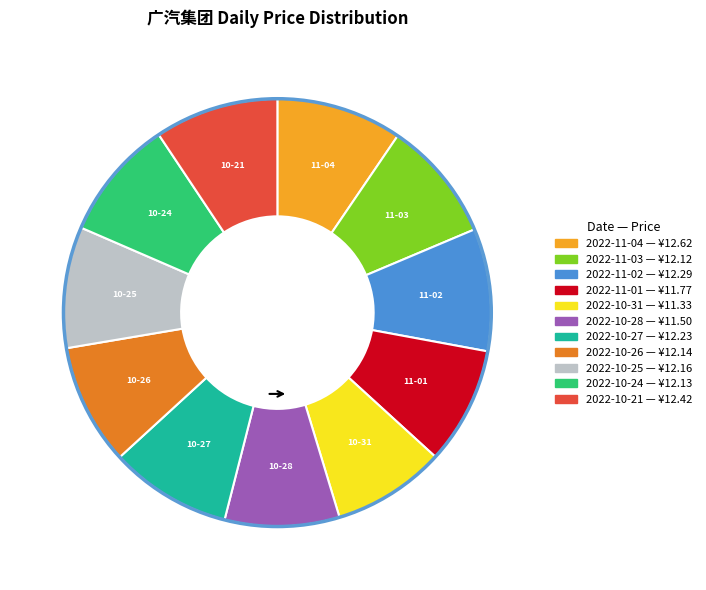

True or false: 2022-11-04 accounts for 10% of the total.

True